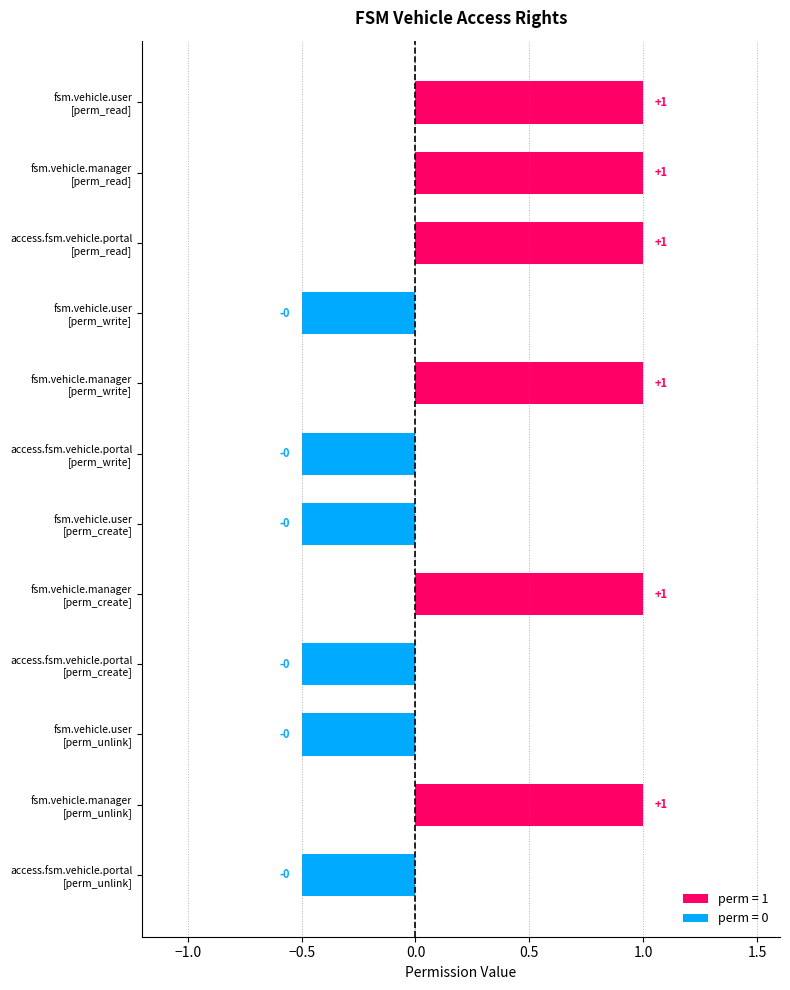

At which category does the chart reach its minimum across all series?

fsm.vehicle.user